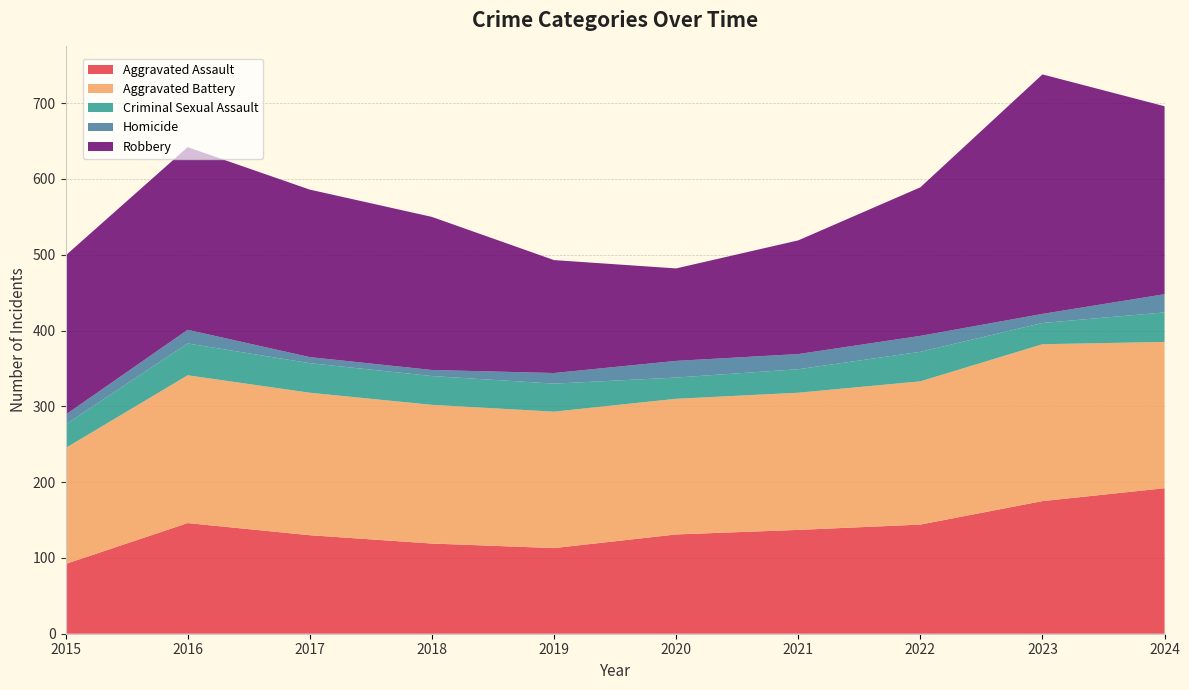

Reading left to right, what are all the values shown in this chart?

Aggravated Assault: 2015=92	2016=146	2017=130	2018=119	2019=113	2020=131	2021=137	2022=144	2023=175	2024=192
Aggravated Battery: 2015=153	2016=195	2017=188	2018=183	2019=180	2020=179	2021=181	2022=189	2023=207	2024=193
Criminal Sexual Assault: 2015=31	2016=42	2017=39	2018=38	2019=37	2020=28	2021=31	2022=39	2023=28	2024=39
Homicide: 2015=13	2016=18	2017=8	2018=8	2019=14	2020=22	2021=20	2022=21	2023=12	2024=24
Robbery: 2015=210	2016=241	2017=221	2018=202	2019=149	2020=122	2021=150	2022=196	2023=316	2024=248